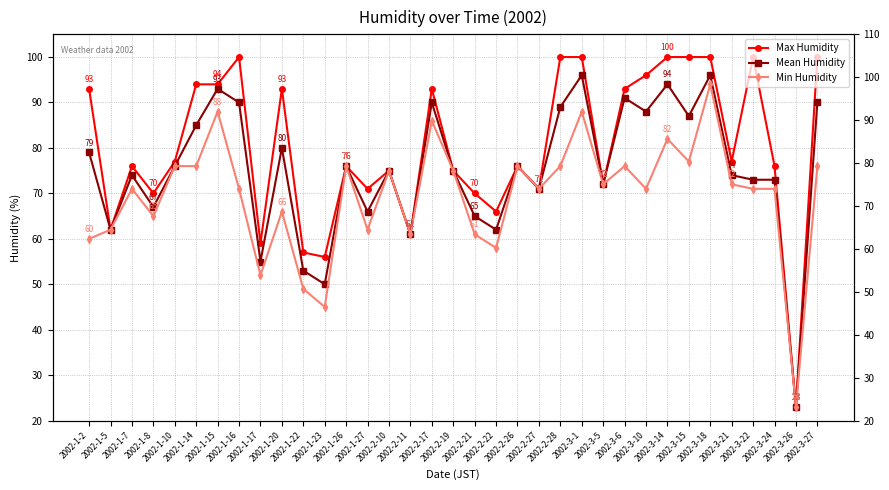

What is the label of the 33rd point from the left?

2002-3-24